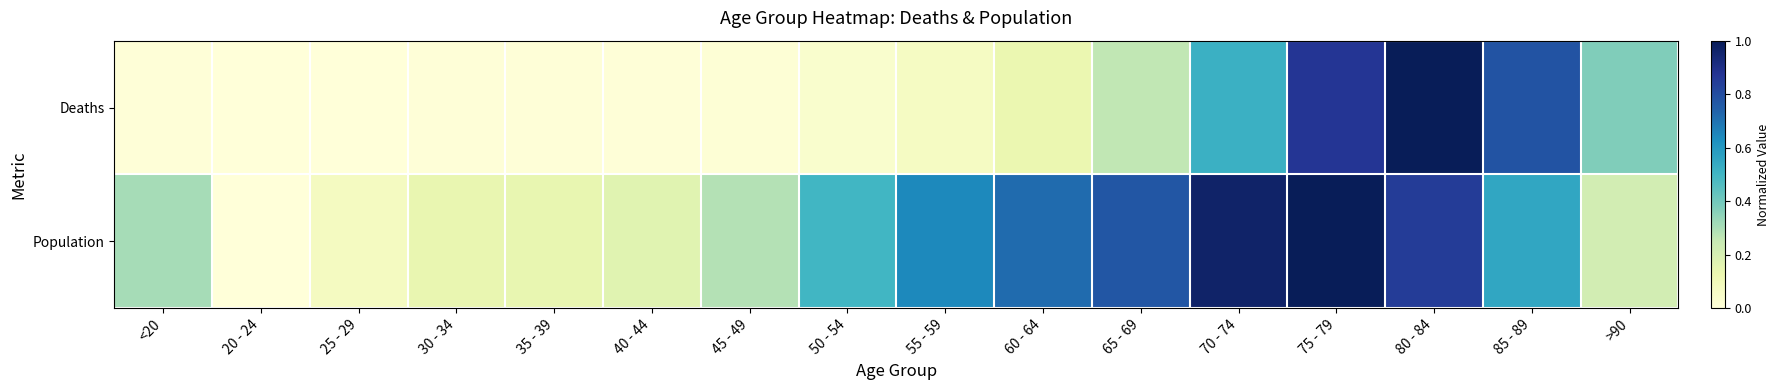

Which series has the widest spread of values?

Population